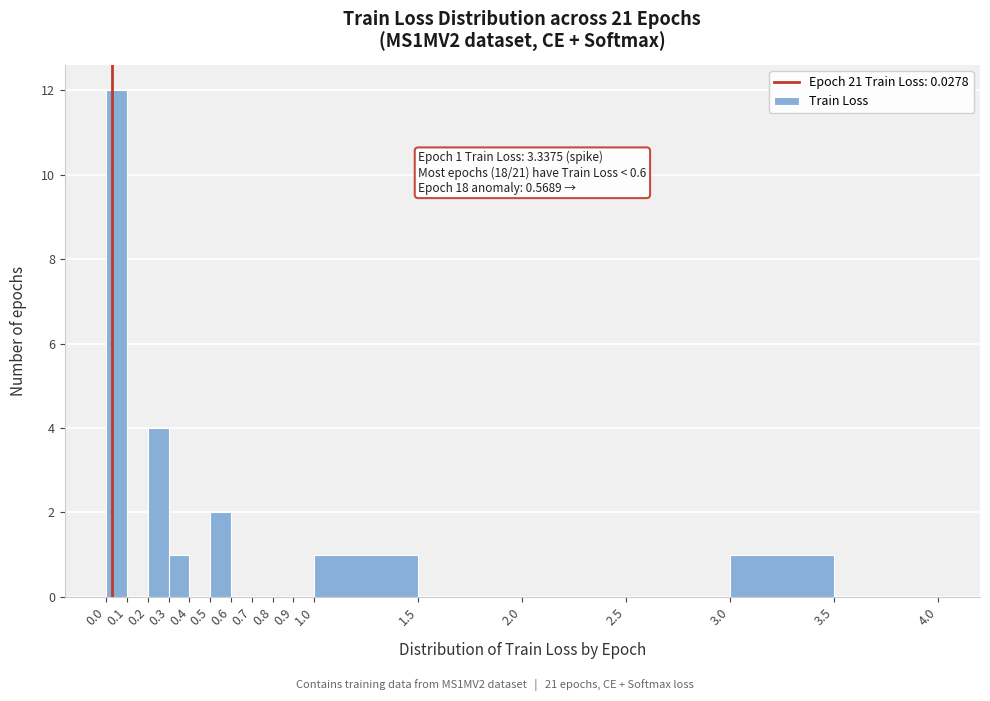

Which range on the x-axis has the tallest bar?

0.0 to 0.1